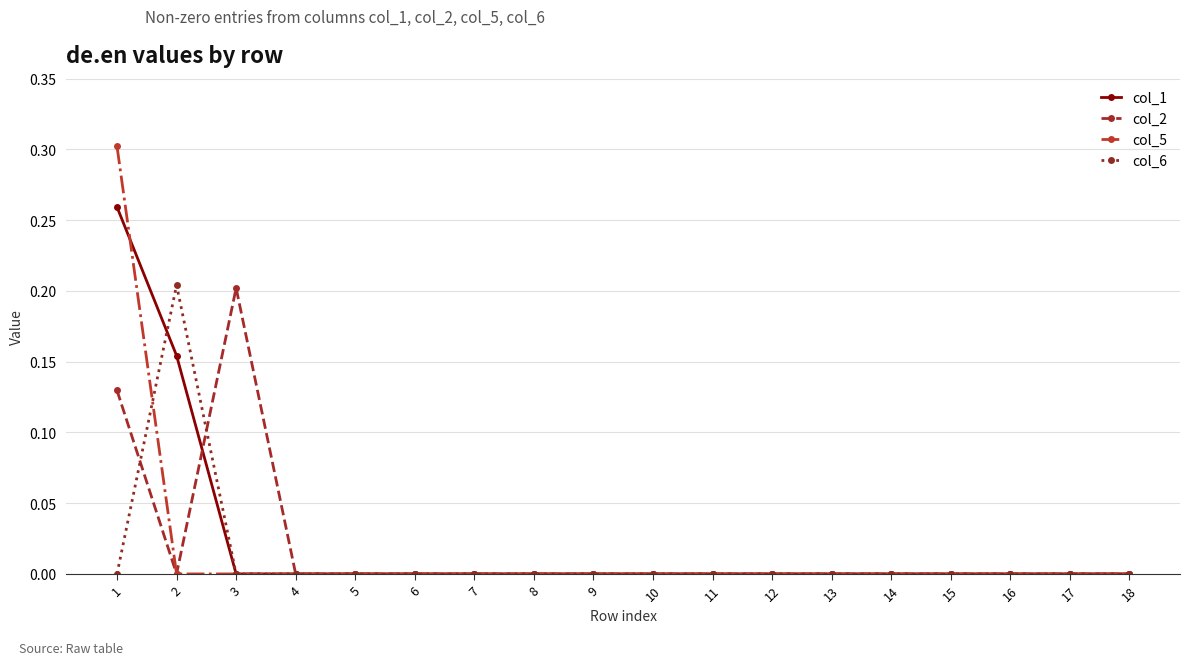

At which label does col_2 reach its peak?

3